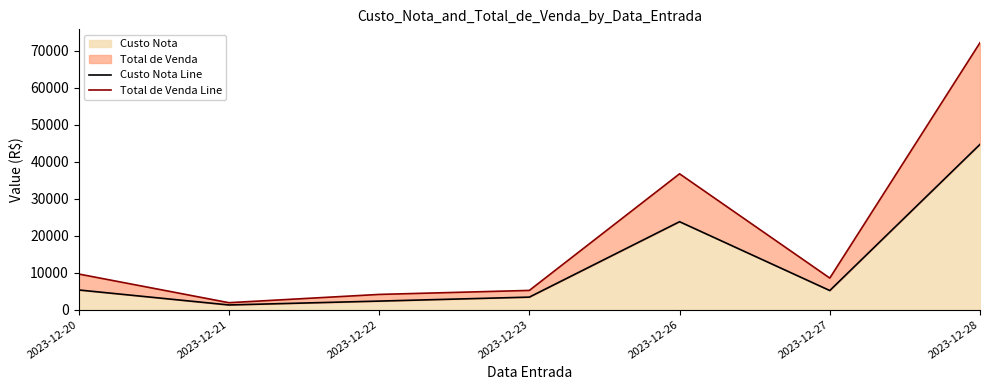

List the series in order of their overall mean, lowest first.

Custo Nota Line, Total de Venda Line